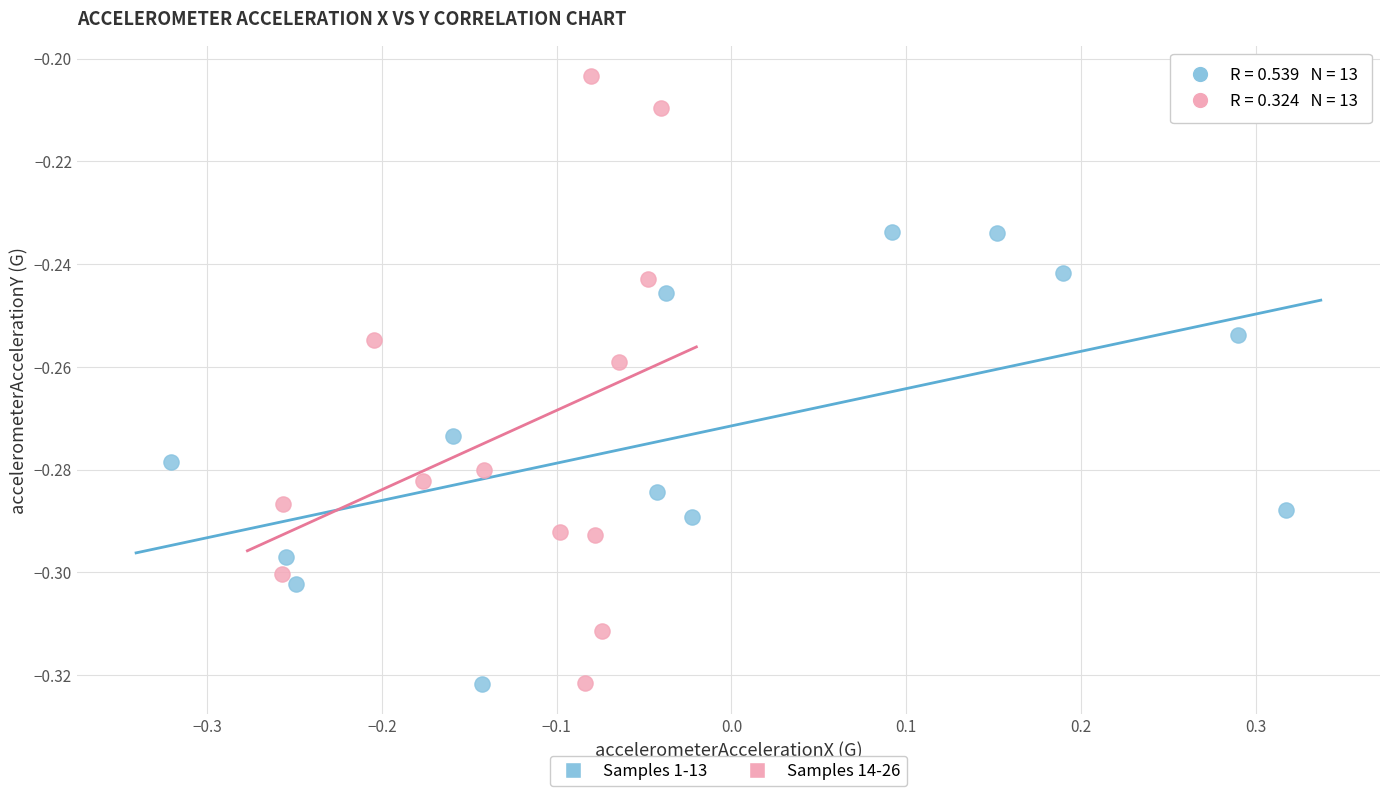

Which series reaches the maximum Y coordinate?

Samples 14-26